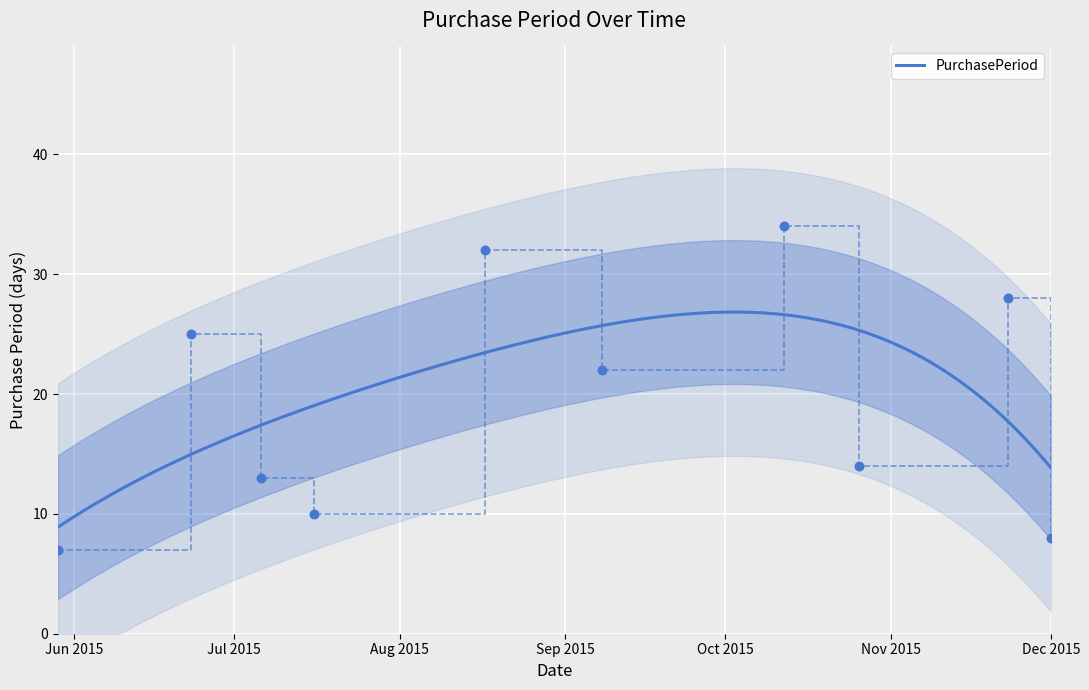

Between 2015-08-17 and 2015-06-23, which is larger?

2015-08-17